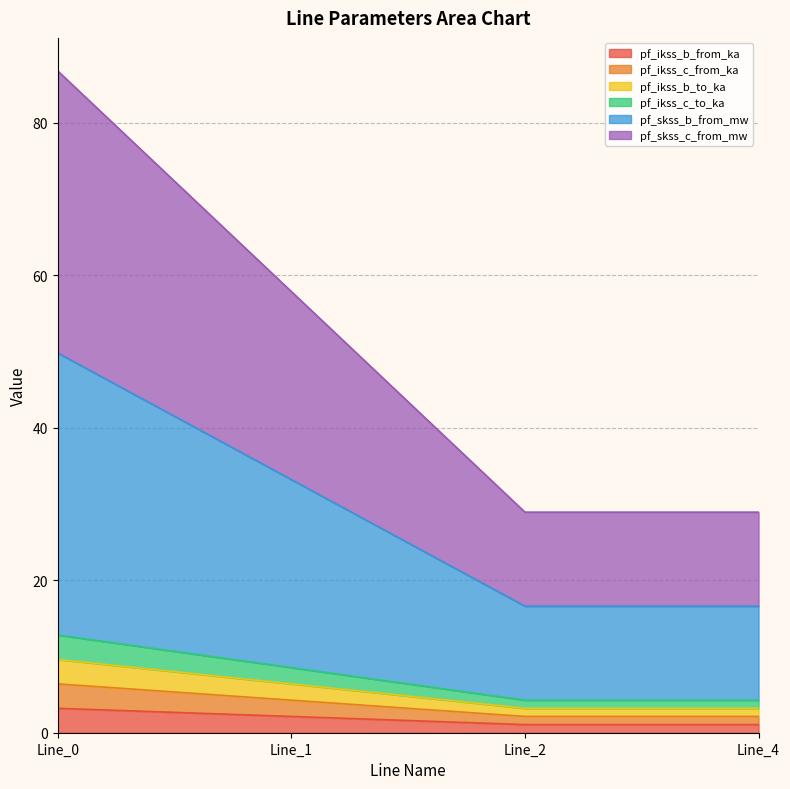

Where does the pf_skss_c_from_mw series first go above 57?

Line_0